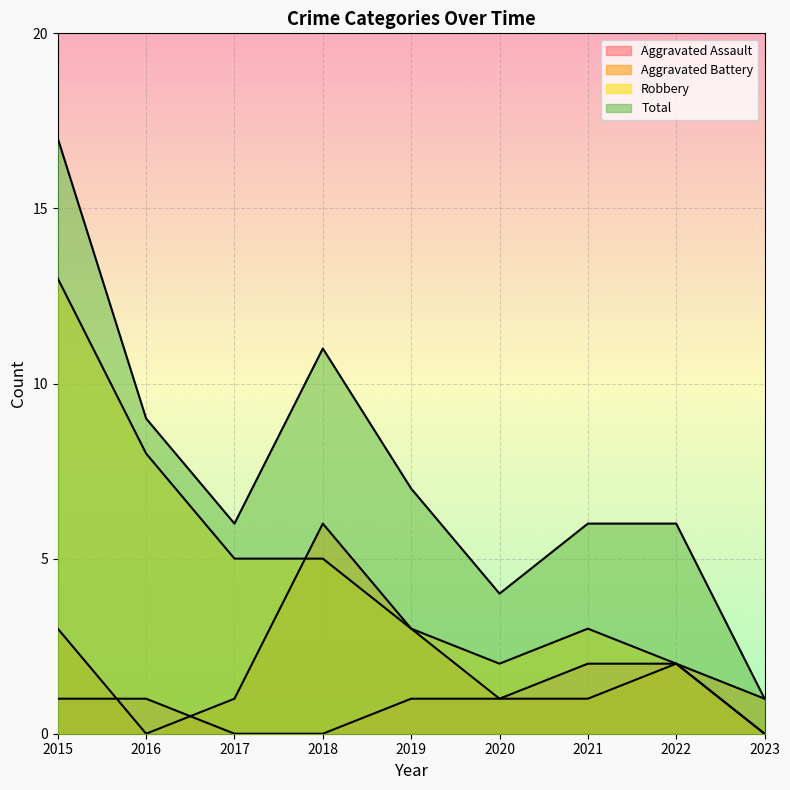

Count the number of data series in this chart.

4